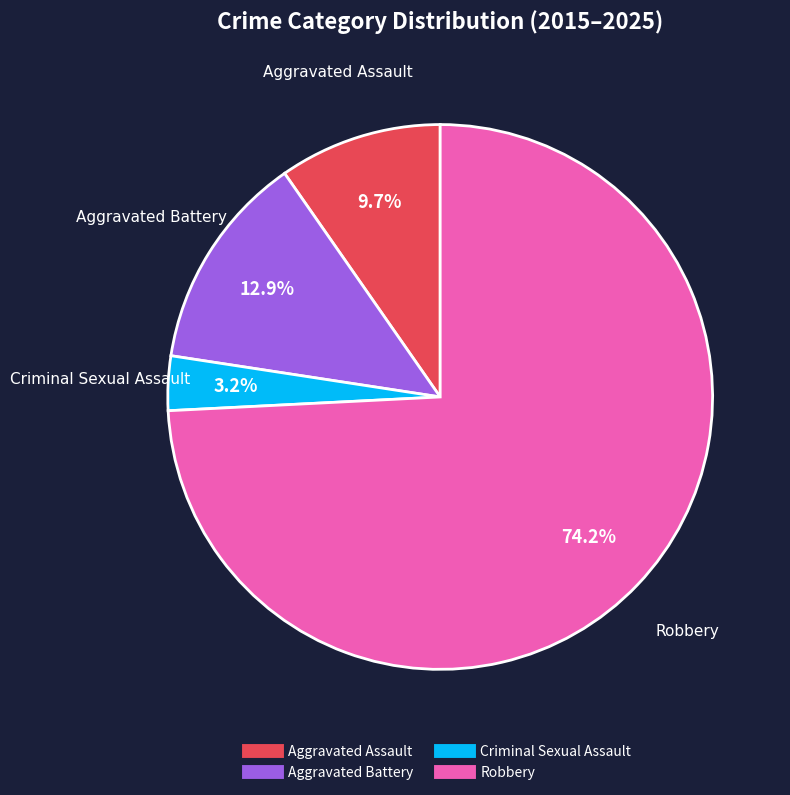

To the nearest percent, what is the average slice percentage?

25%